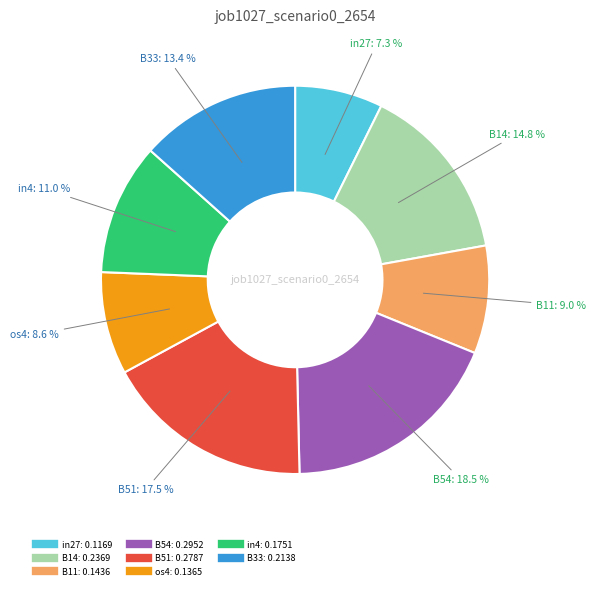

Is there a majority slice in this chart?

No